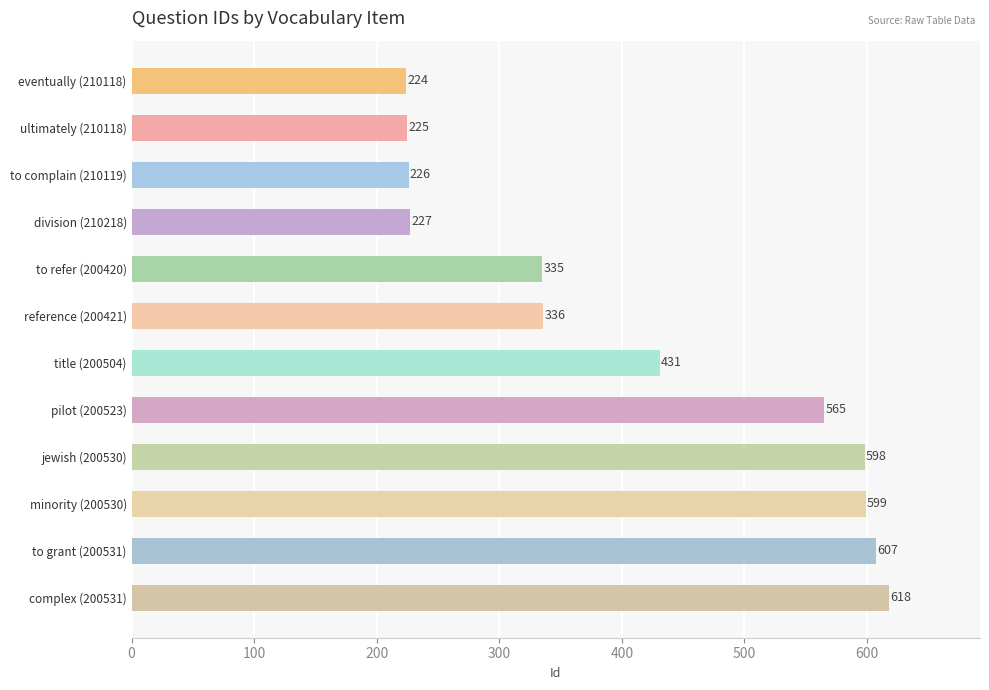

What is the greatest value displayed?

618